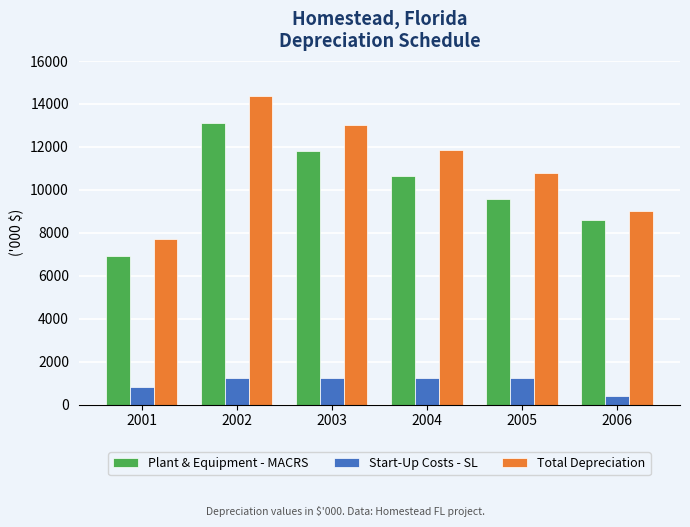

How many groups of bars are there?

6